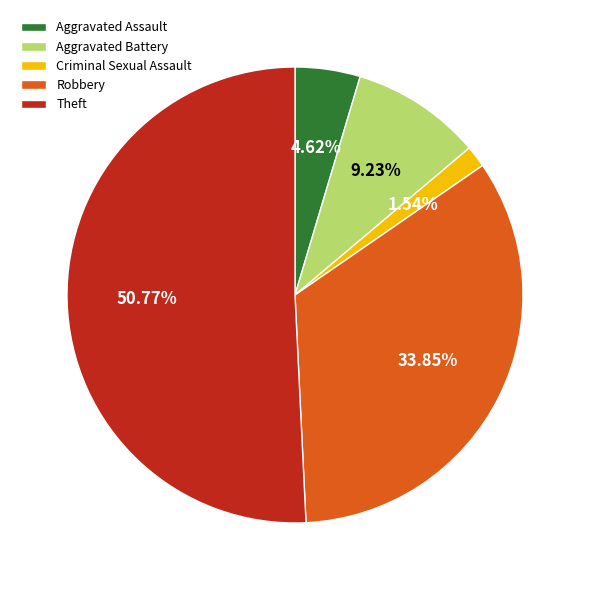

Which slice is the largest?

Theft